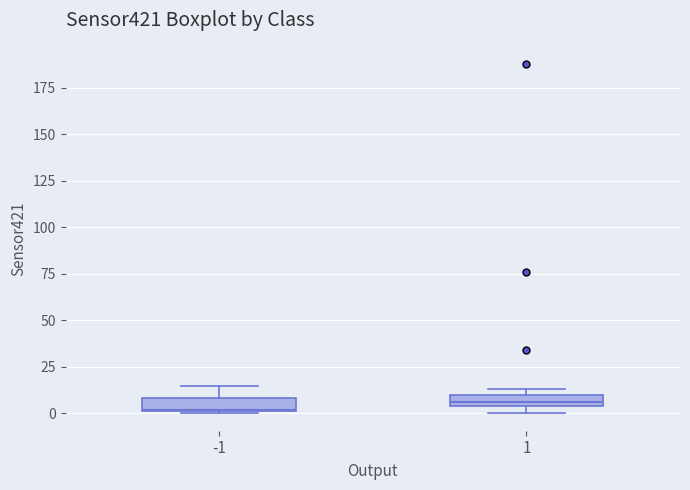

Where is the upper edge of the box at x = 1 on the y-axis? The values are not printed on the chart, so give them approximately, as read against the axis.

10